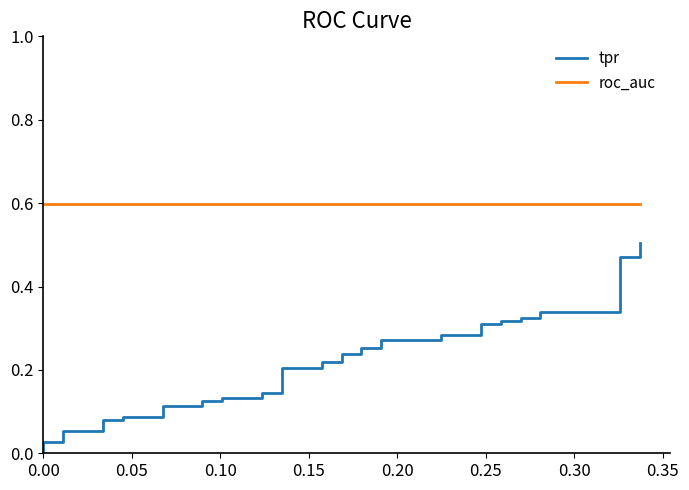

True or false: tpr has more than 1 interior local peaks.

False